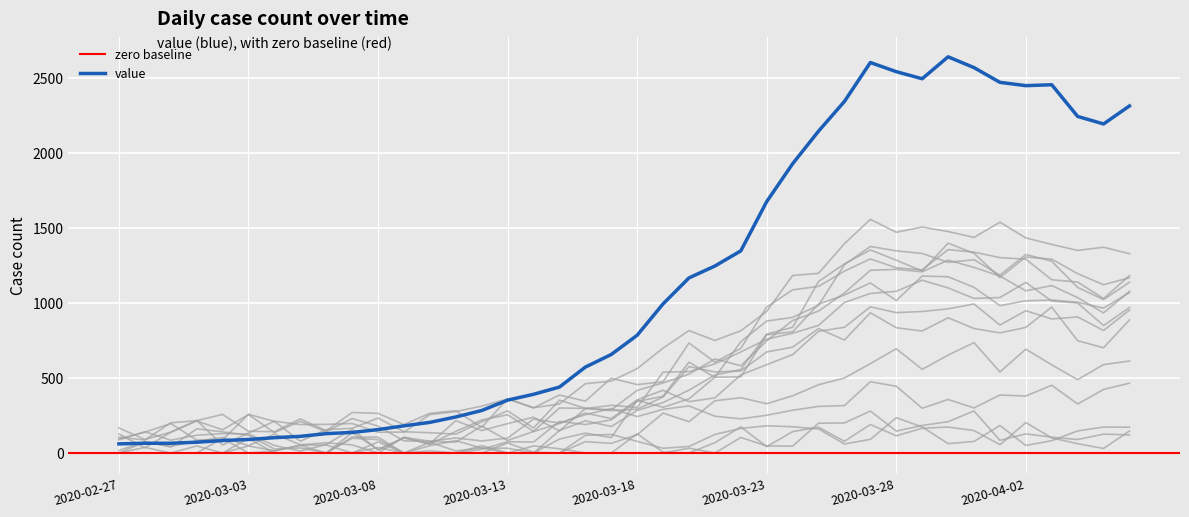

Reading right to left, transcribe all the data shown in this chart.

2311	2191	2241	2452	2446	2468	2566	2638	2492	2539	2600	2341	2143	1926	1674	1346	1245	1166	993	784	656	572	439	391	352	283	240	204	181	156	137	129	111	102	90	83	72	65	65	61